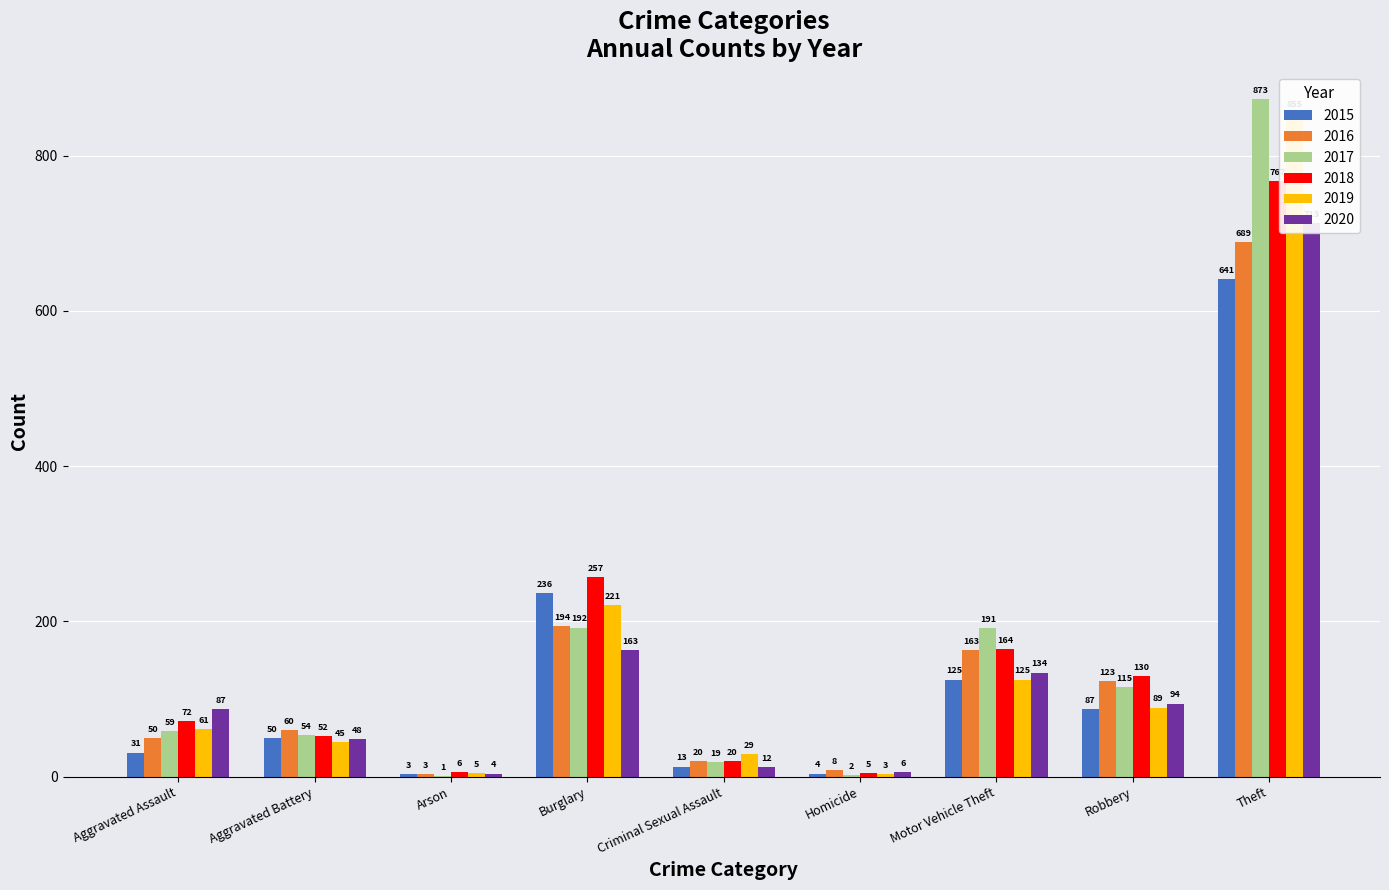

What is the value of the 2015 bar at the 7th from the left?

125